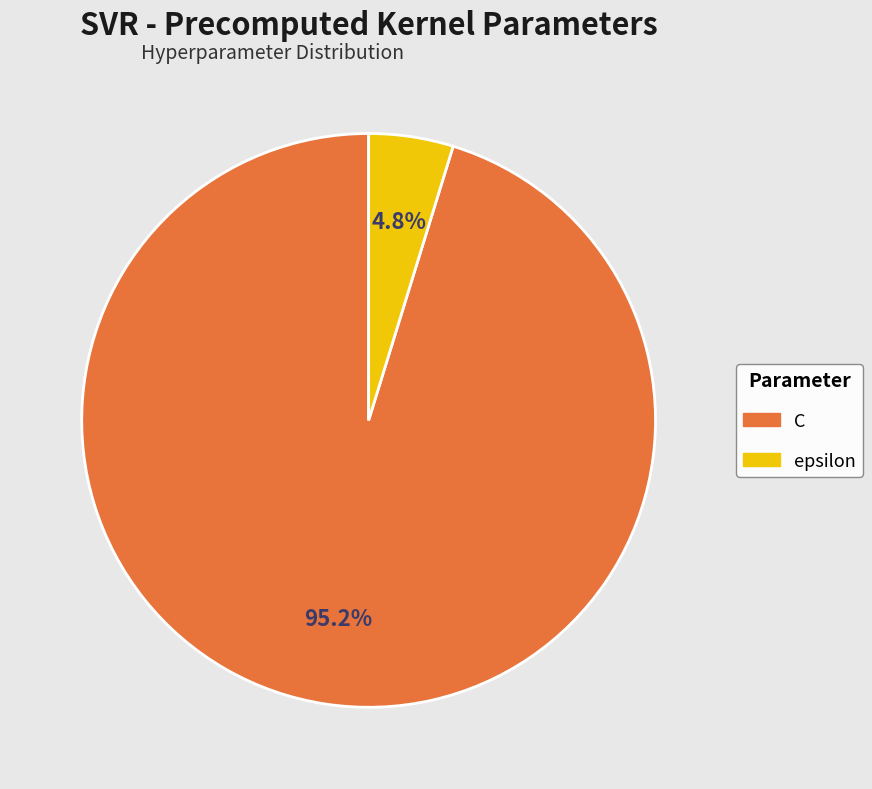

How many slices are in this pie chart?

2